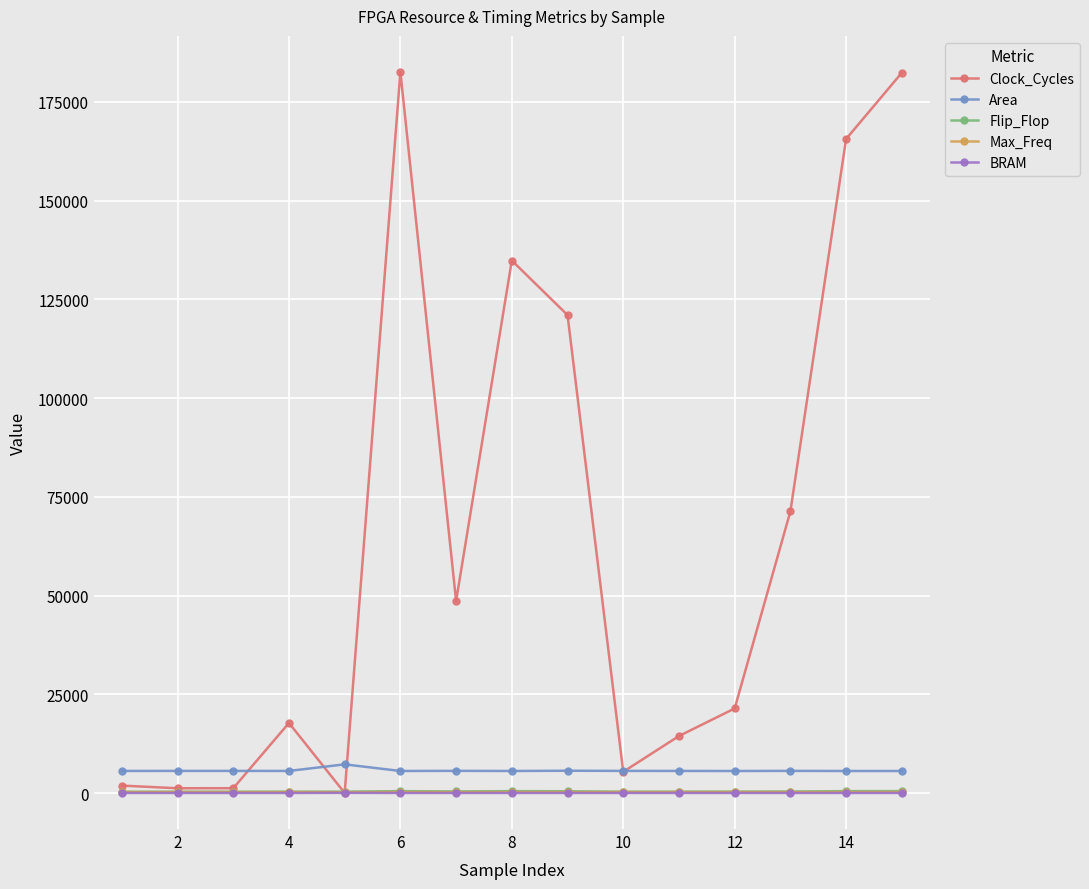

How many lines are shown in the chart?

5